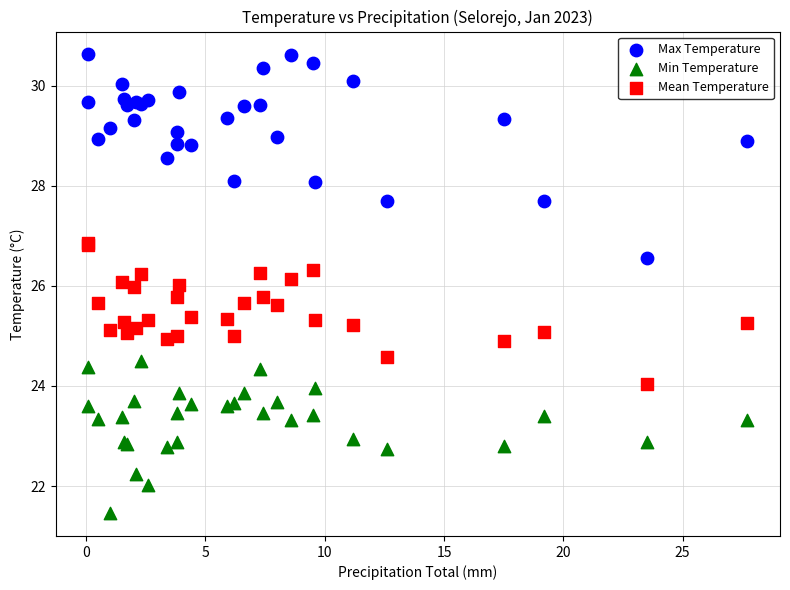

Which series reaches the maximum Y coordinate?

Max Temperature